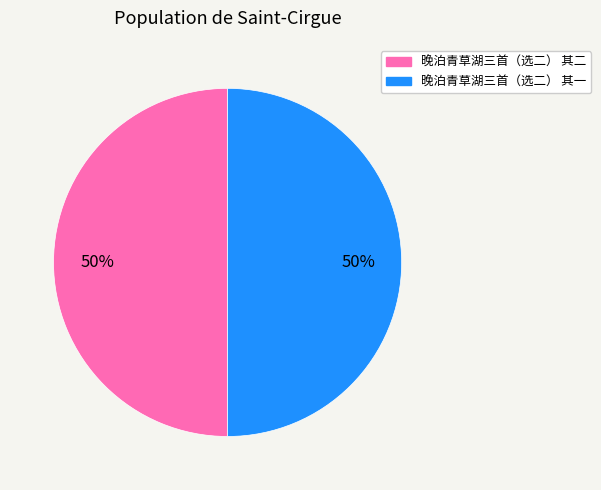

Do 晚泊青草湖三首（选二） 其一 and 晚泊青草湖三首（选二） 其二 together represent more than half of the pie?

Yes